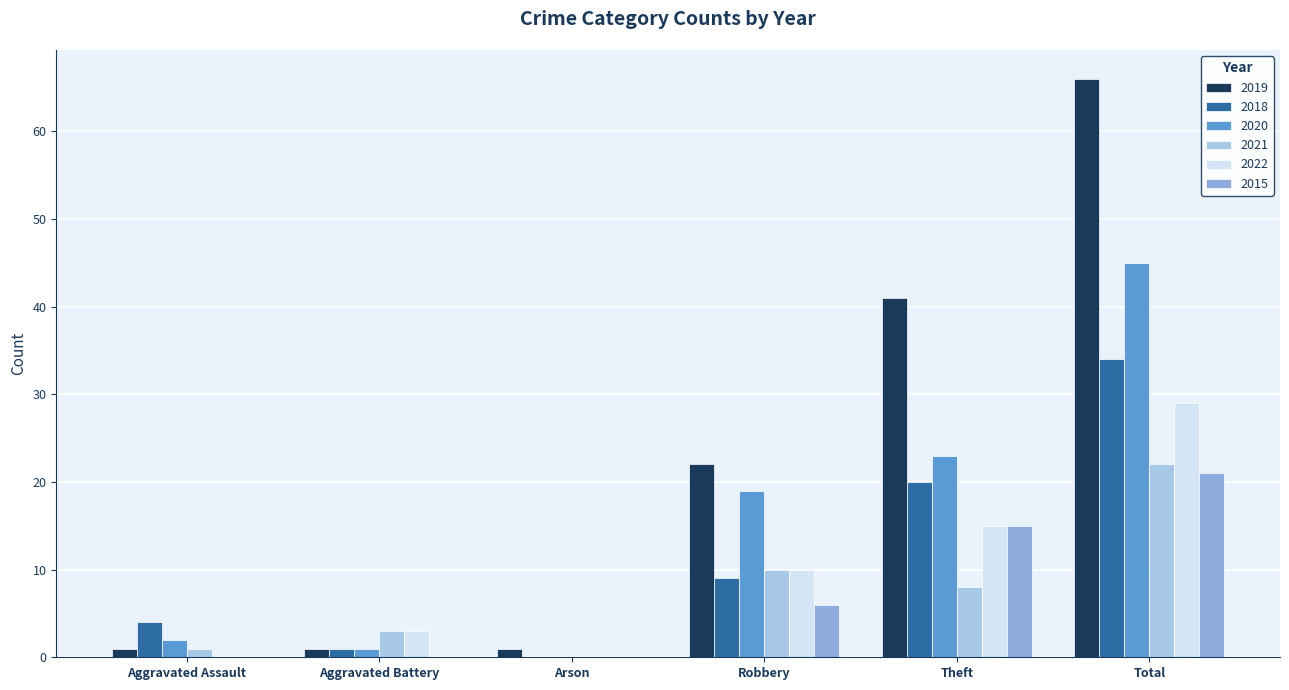

What is the maximum value for 2018?

34